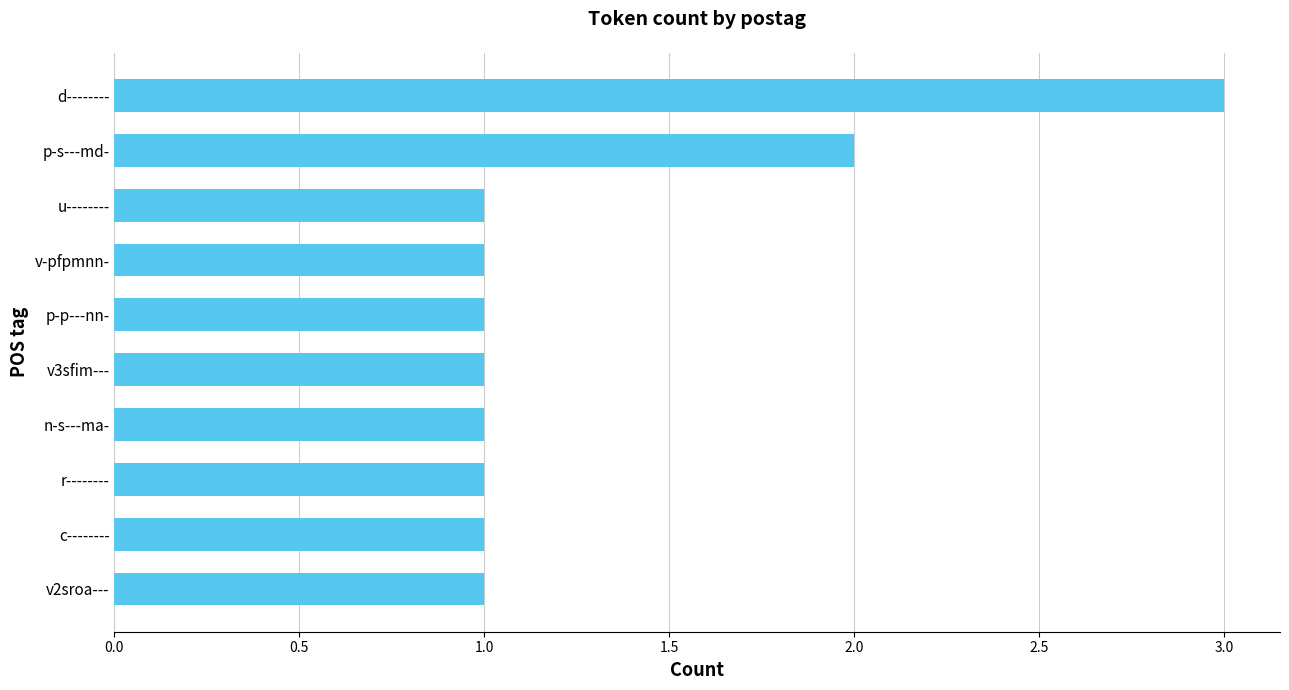

At which label is the value closest to 2?

p-s---md-